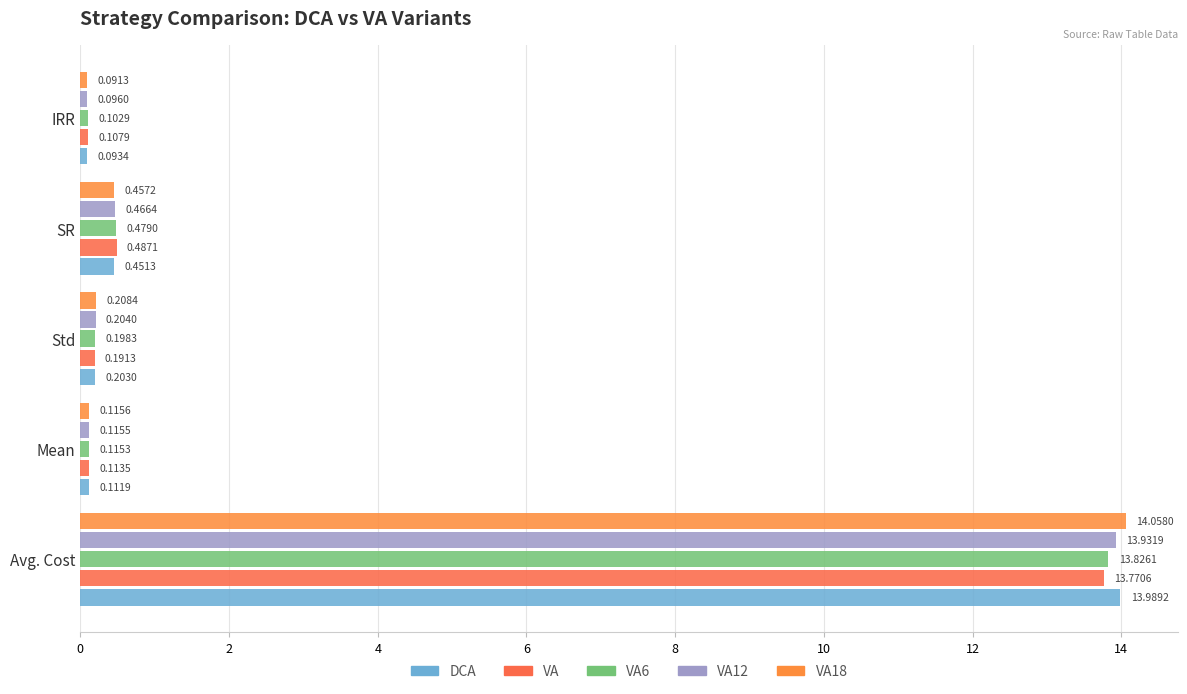

What is the greatest value displayed?

14.1